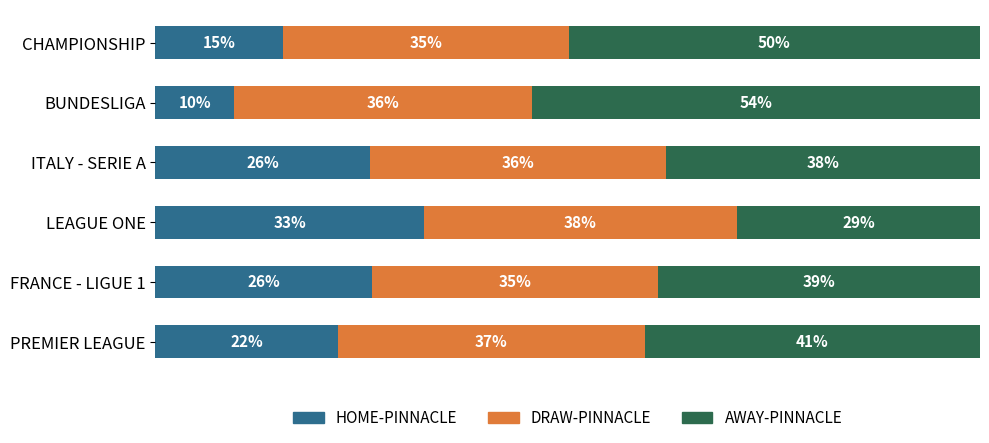

Which category has the lowest value in the HOME-PINNACLE series?

BUNDESLIGA